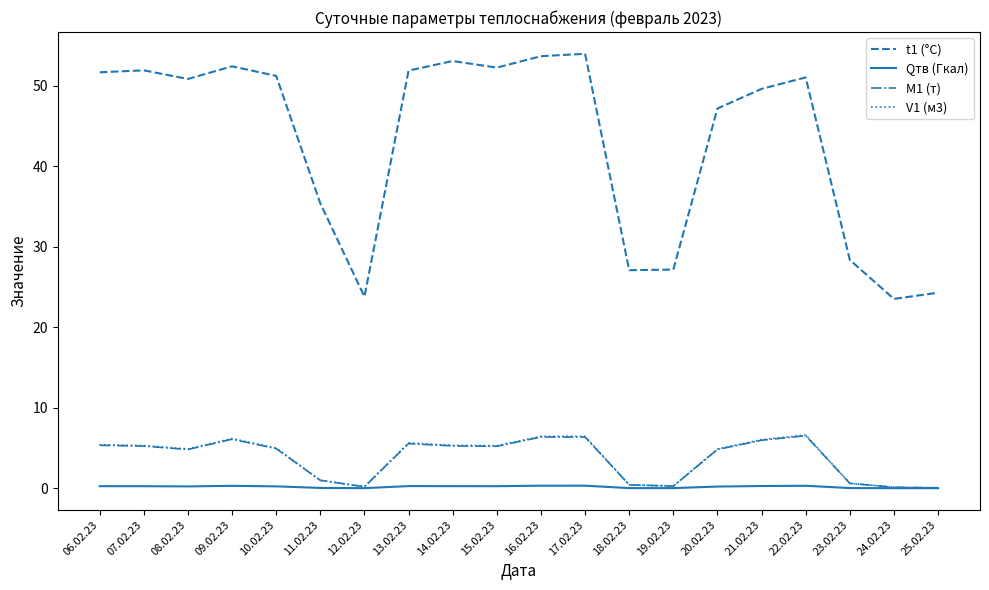

What is the greatest value displayed?

54.0